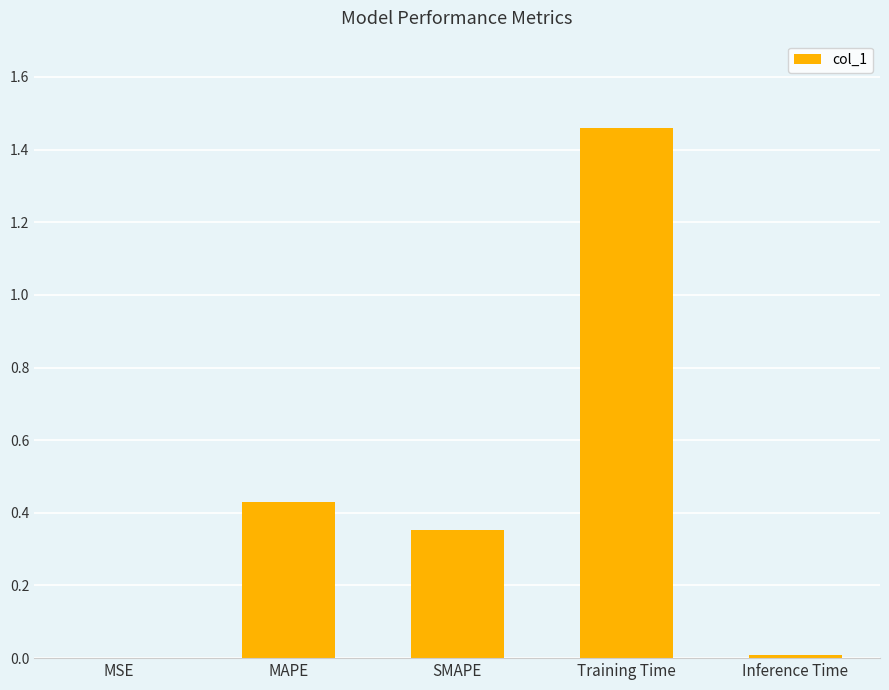

What is the sum of all values?

2.3